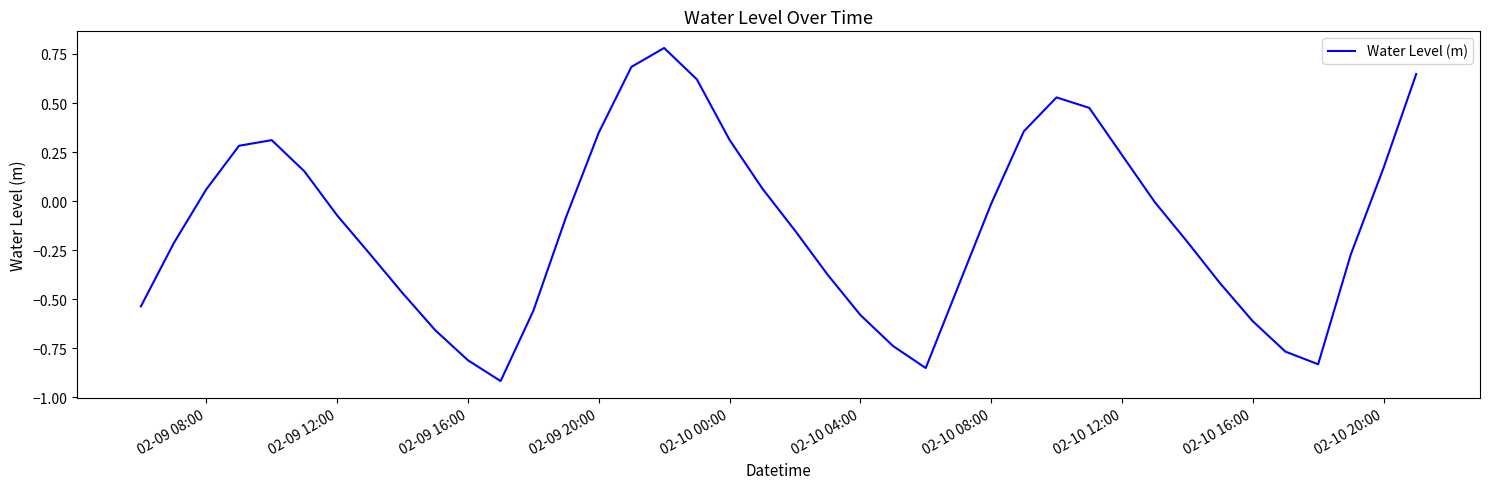

What is the difference between the maximum and minimum values?

1.7